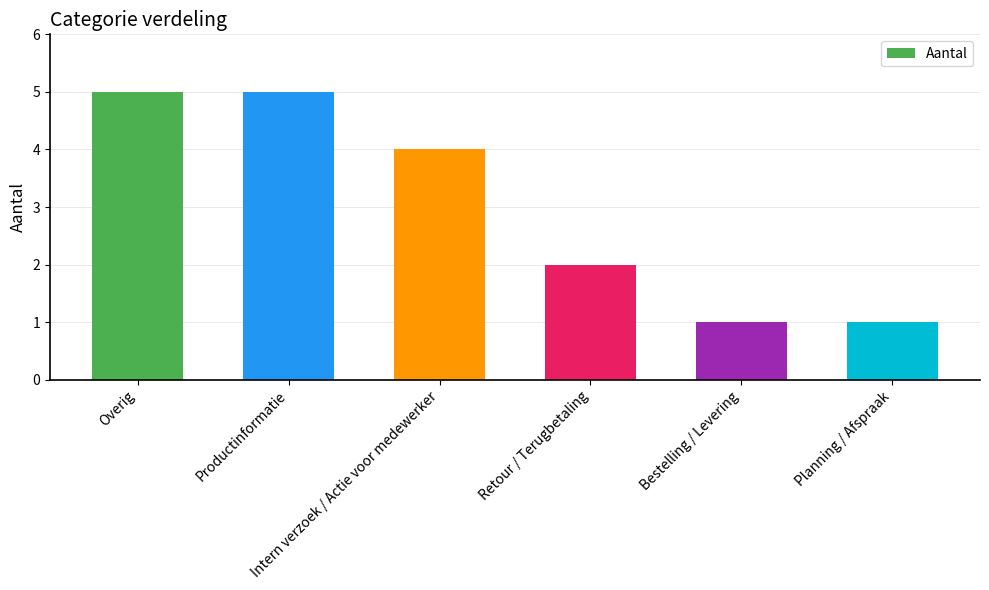

What is the greatest value displayed?

5